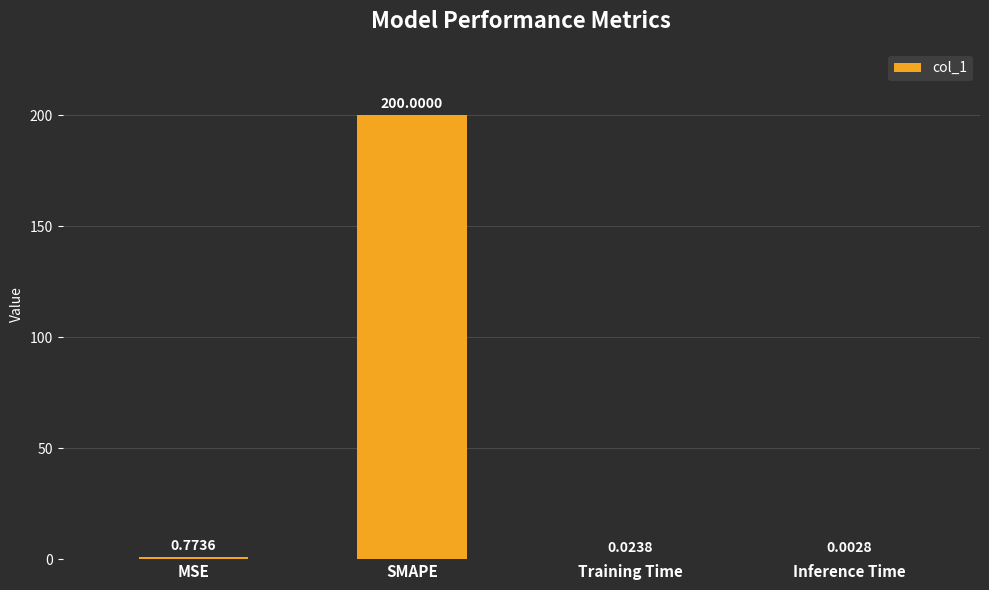

What value does the data have at SMAPE?

200.0